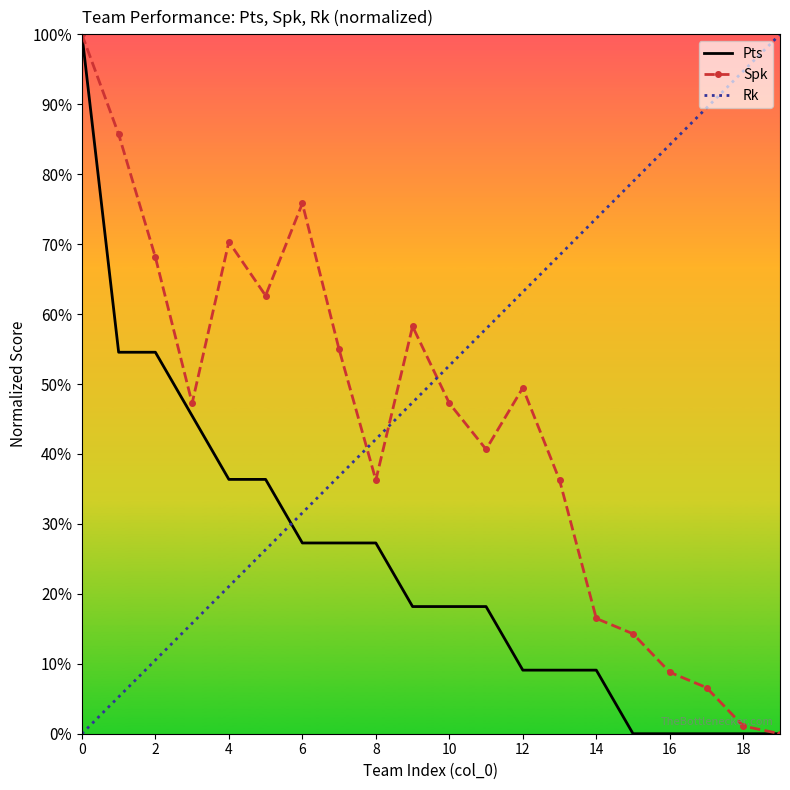

Which series has the largest total across all categories?

Rk